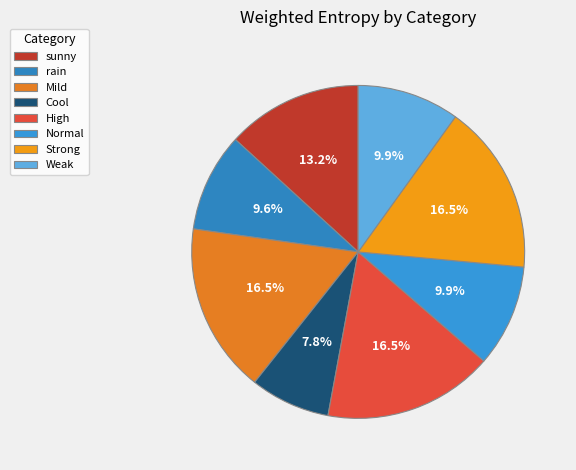

Is sunny the majority of the pie?

No